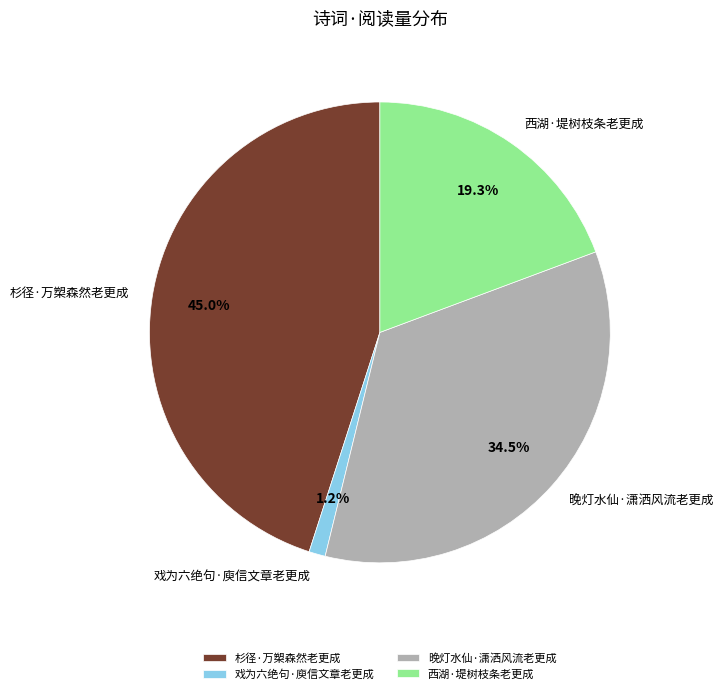

Which category has the biggest portion of the pie?

杉径·万槊森然老更成